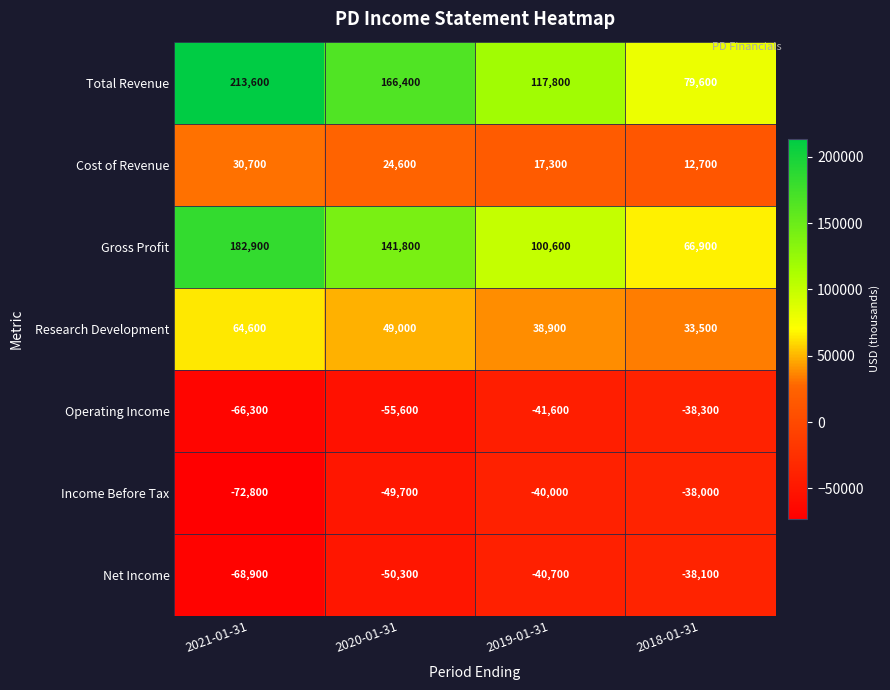

Count the Total Revenue values in the range 117800 to 213600.

3